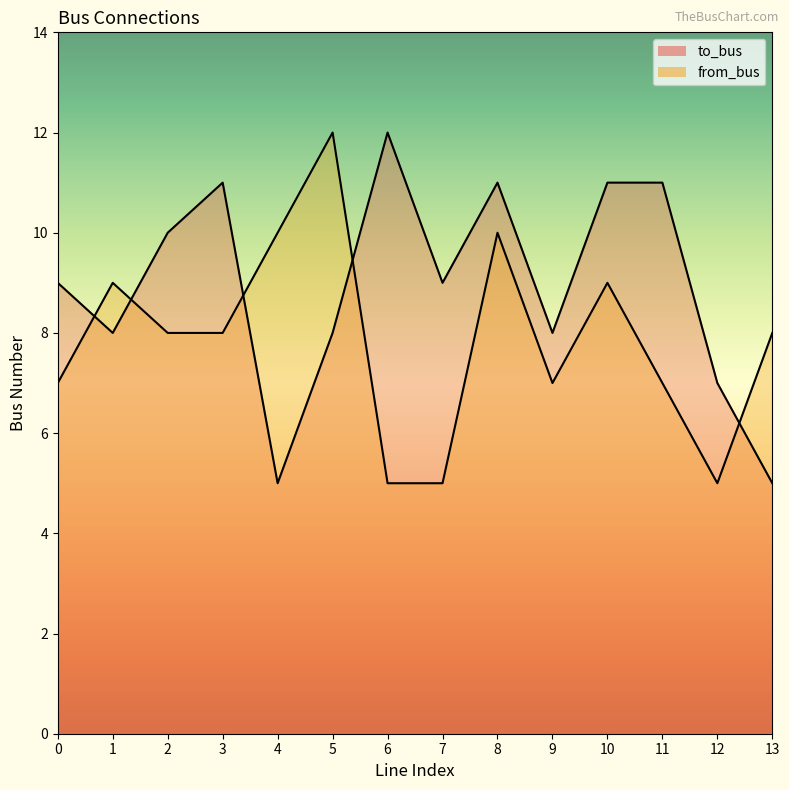

Where is from_bus nearest to the value 8?

2